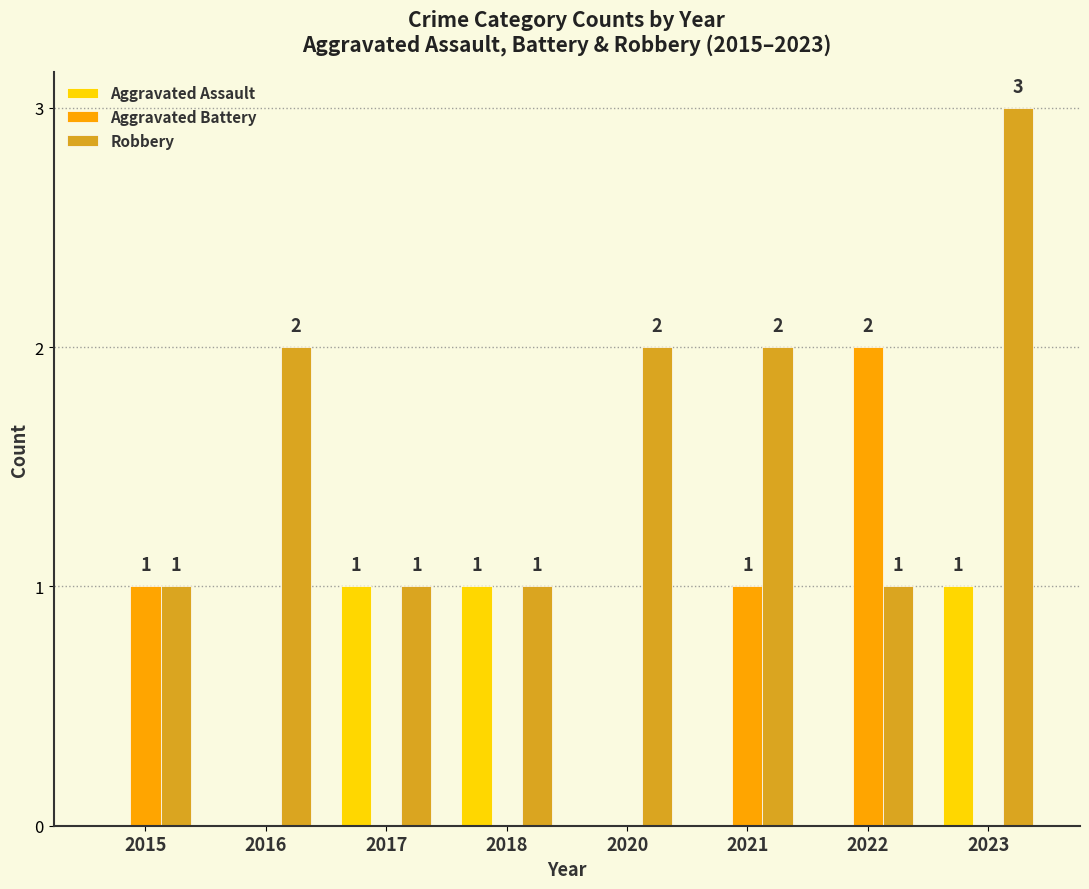

True or false: Aggravated Assault has a value of 2 at 2023.

False